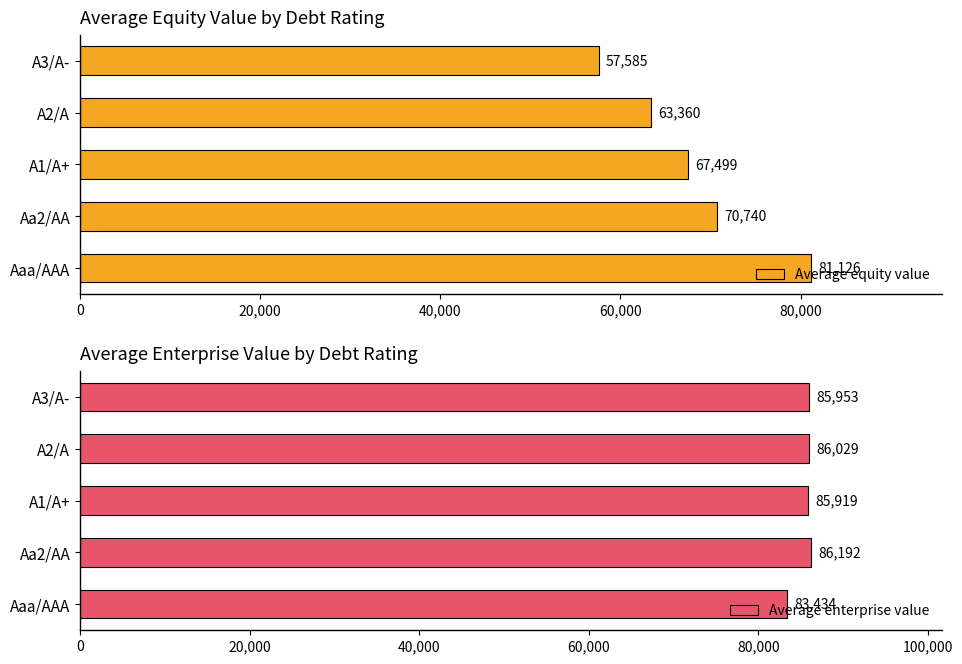

What is the maximum value for Average equity value?

81126